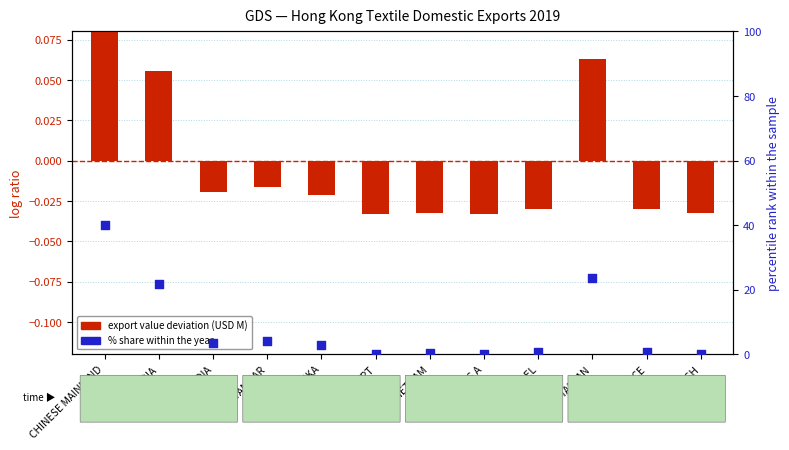

What are all the series names shown in the legend?

export value deviation (USD M), % share within the year